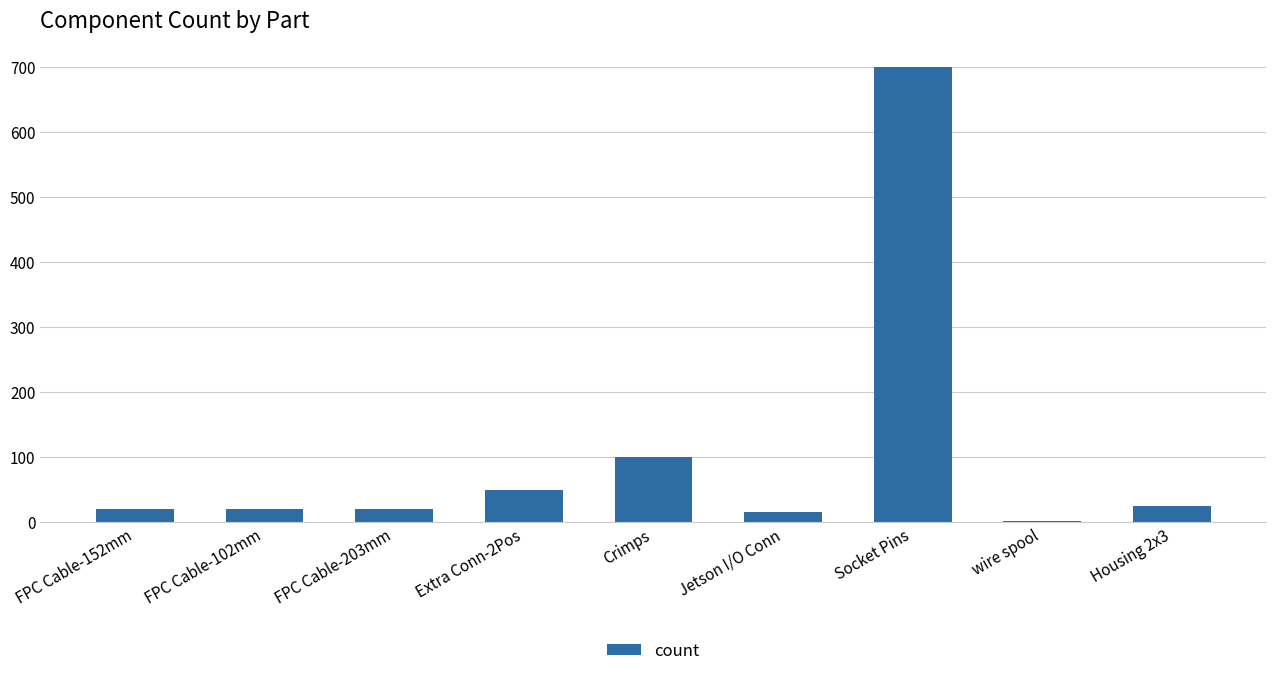

Are the bars horizontal?

No